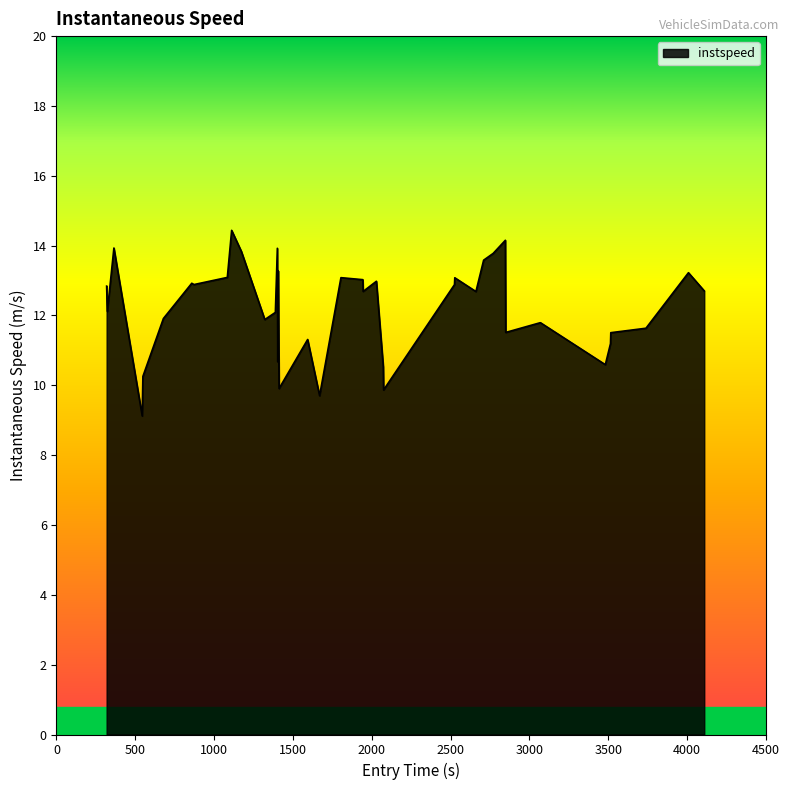

What is the greatest value displayed?

14.4